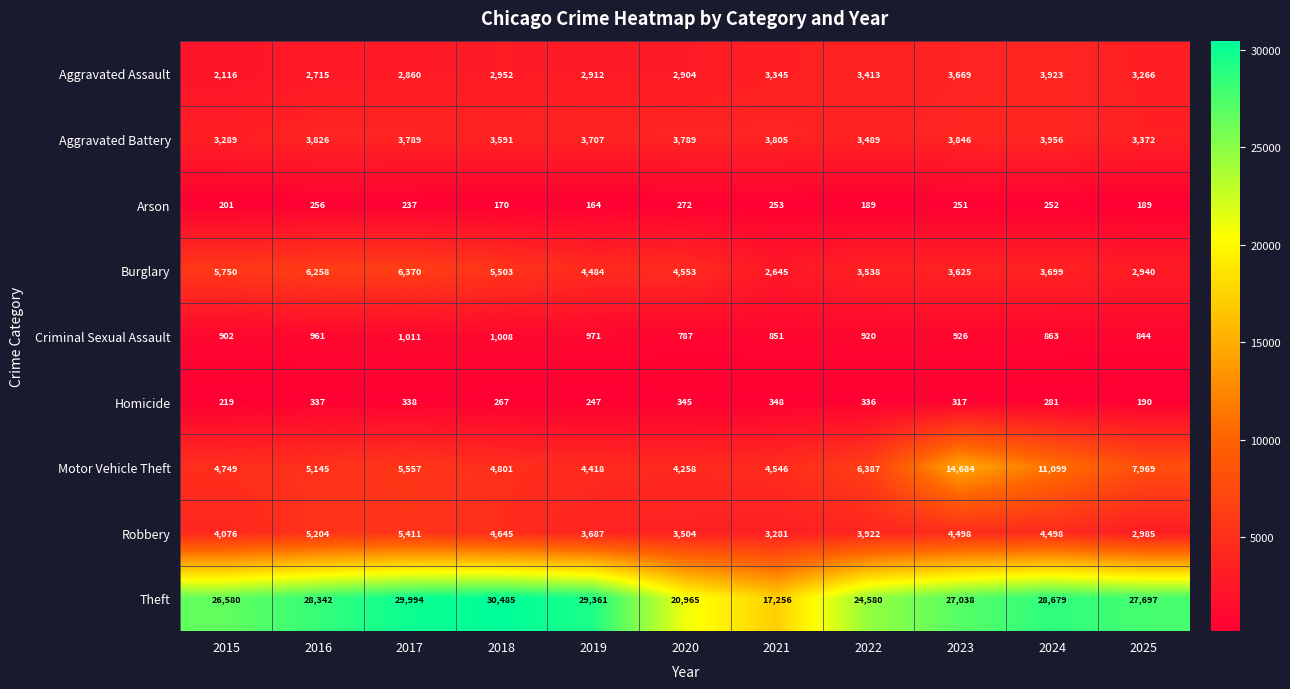

Which series has the largest total across all categories?

Theft